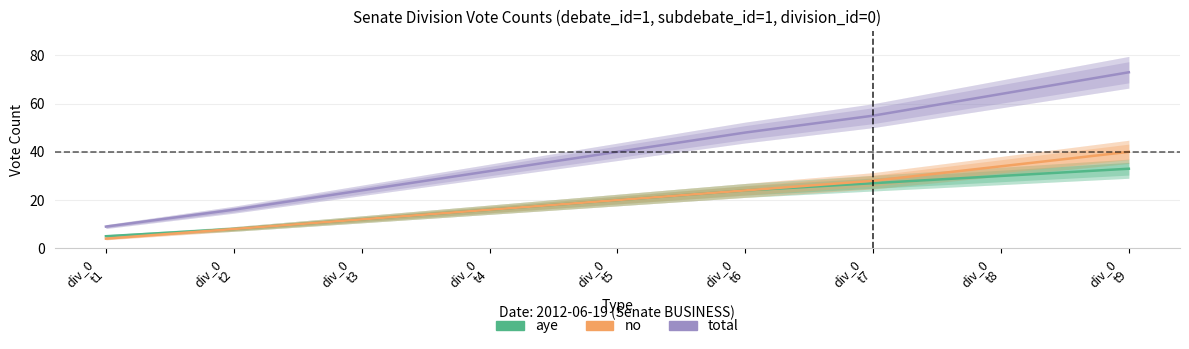

Reading left to right, transcribe all the data shown in this chart.

aye: div_0
t1=5	div_0
t2=8	div_0
t3=12	div_0
t4=16	div_0
t5=20	div_0
t6=24	div_0
t7=27	div_0
t8=30	div_0
t9=33
no: div_0
t1=4	div_0
t2=8	div_0
t3=12	div_0
t4=16	div_0
t5=20	div_0
t6=24	div_0
t7=28	div_0
t8=34	div_0
t9=40
total: div_0
t1=9	div_0
t2=16	div_0
t3=24	div_0
t4=32	div_0
t5=40	div_0
t6=48	div_0
t7=55	div_0
t8=64	div_0
t9=73